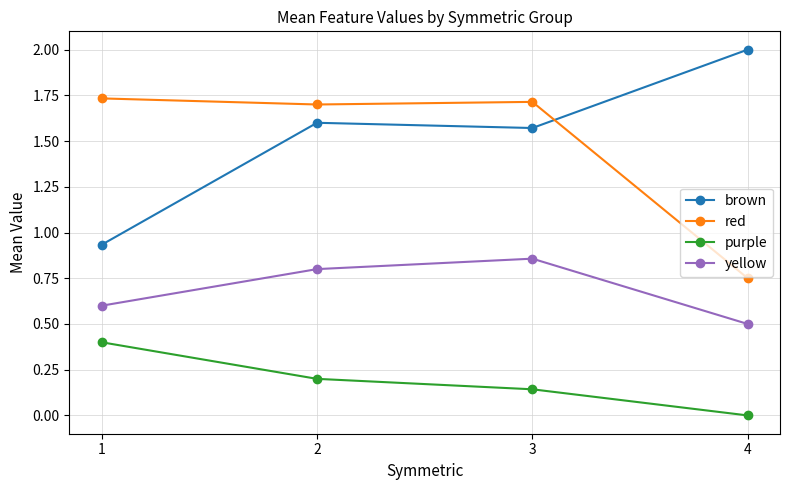

True or false: yellow and purple intersect in this chart.

False